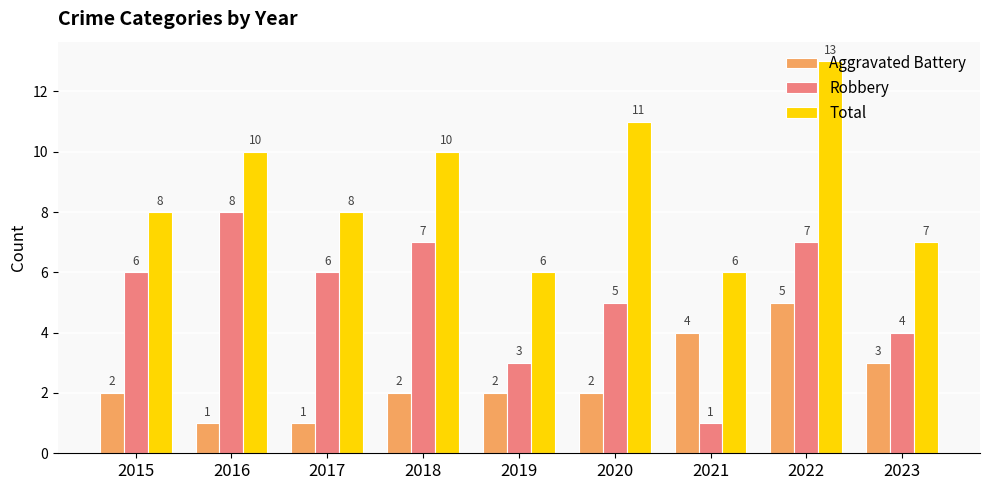

Which series changed the most between 2017 and 2019?

Robbery